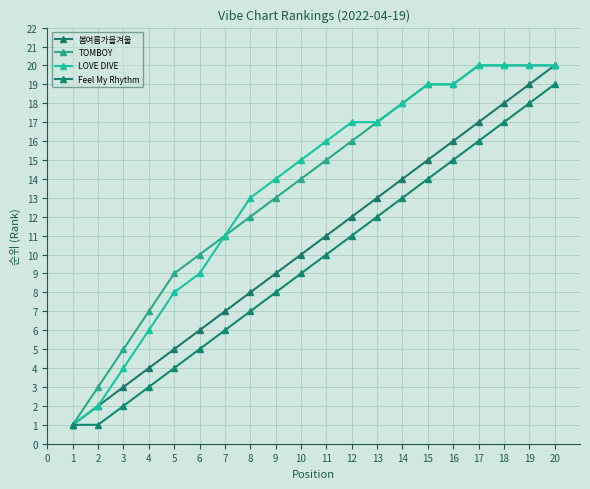

Does the chart have visible grid lines?

Yes